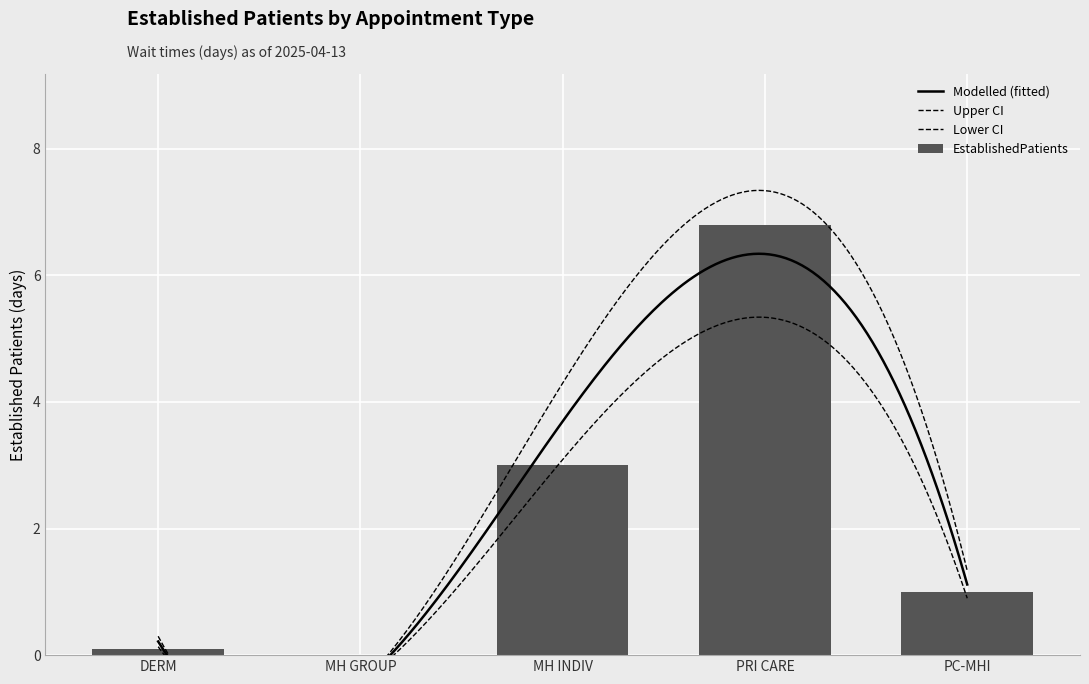

What is the difference between the second highest and second lowest values?

2.9